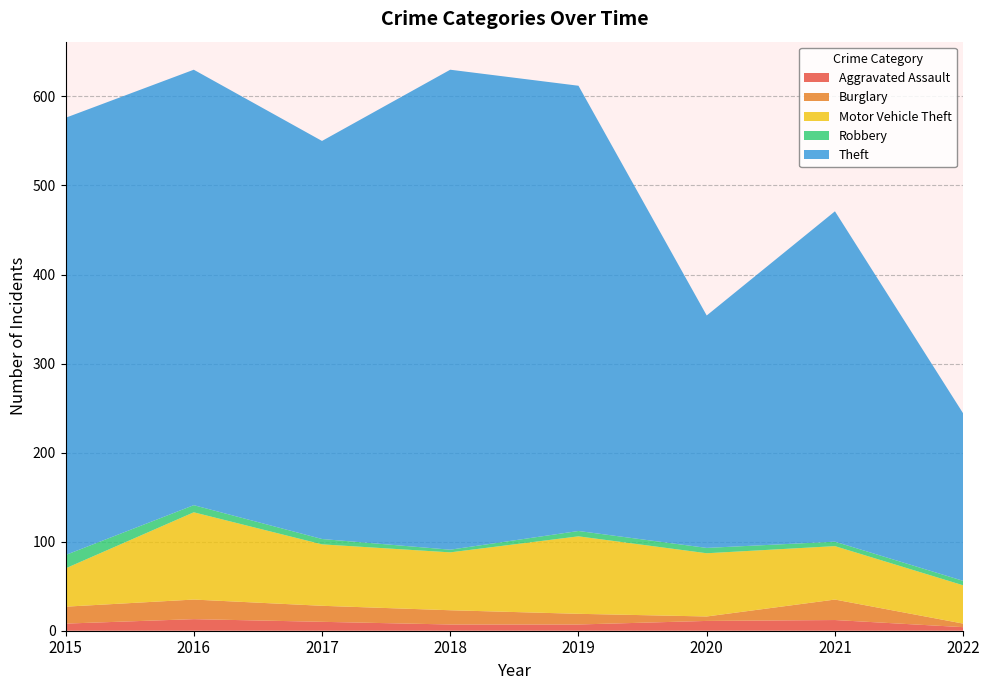

Reading left to right, transcribe all the data shown in this chart.

Aggravated Assault: 8	13	10	7	7	11	12	4
Burglary: 19	22	18	16	12	5	23	4
Motor Vehicle Theft: 43	98	69	65	87	71	60	43
Robbery: 15	8	6	3	6	6	5	5
Theft: 491	489	447	539	500	261	371	188